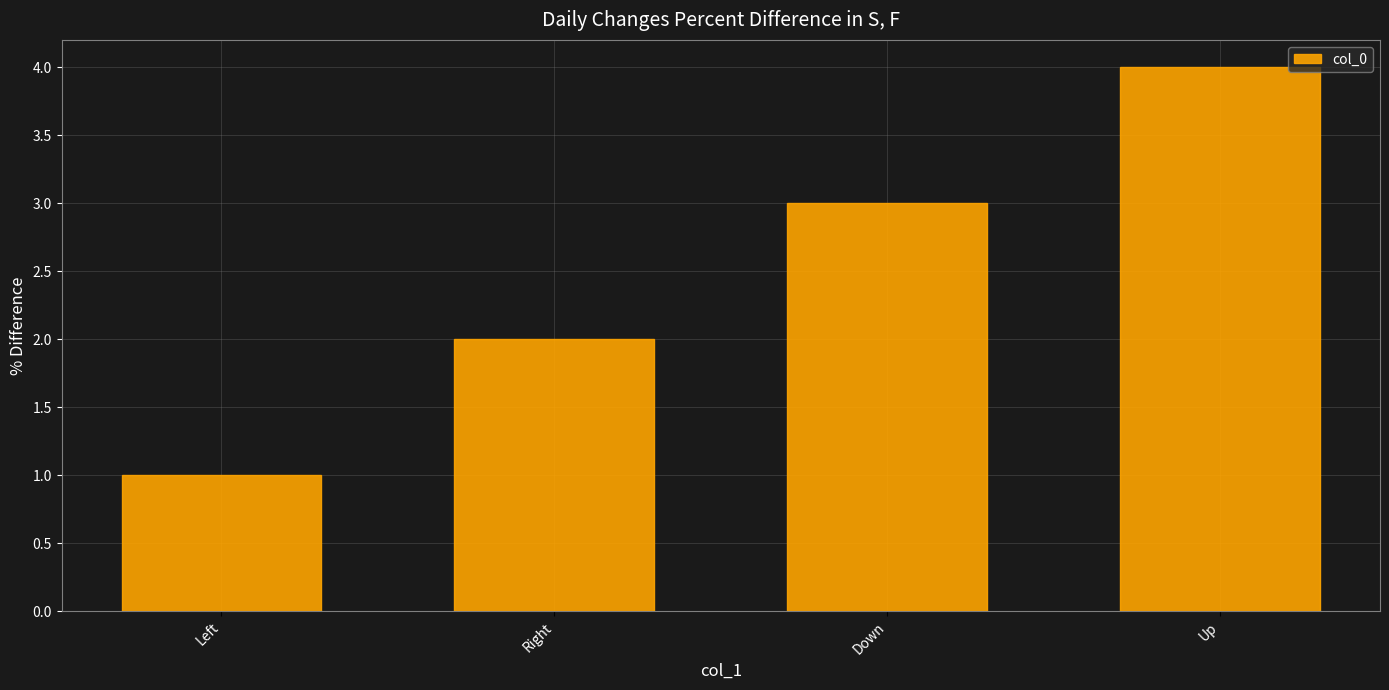

How many values are between 2 and 4?

3